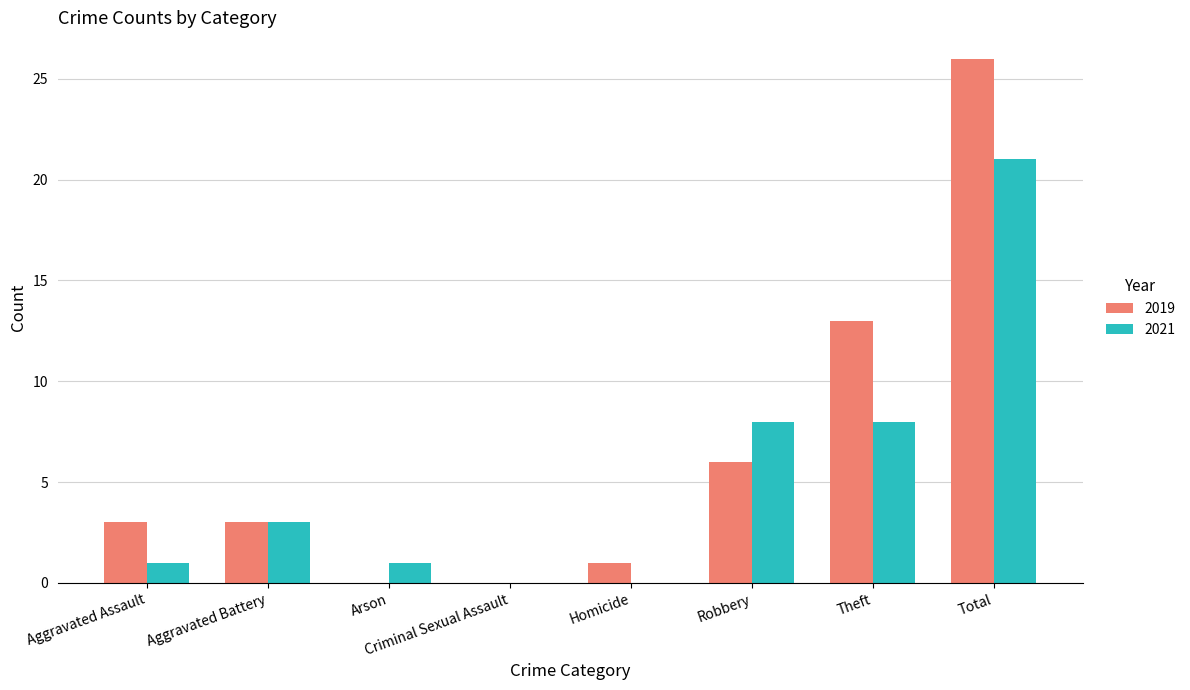

What are all the series names shown in the legend?

2019, 2021